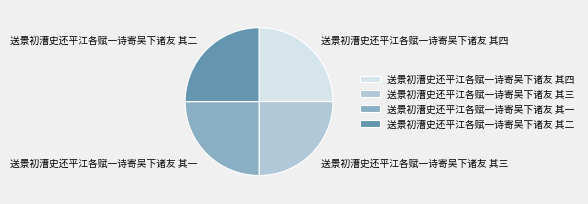

The 送景初漕史还平江各赋一诗寄吴下诸友 其三 slice represents 37% of the pie. True or false?

False